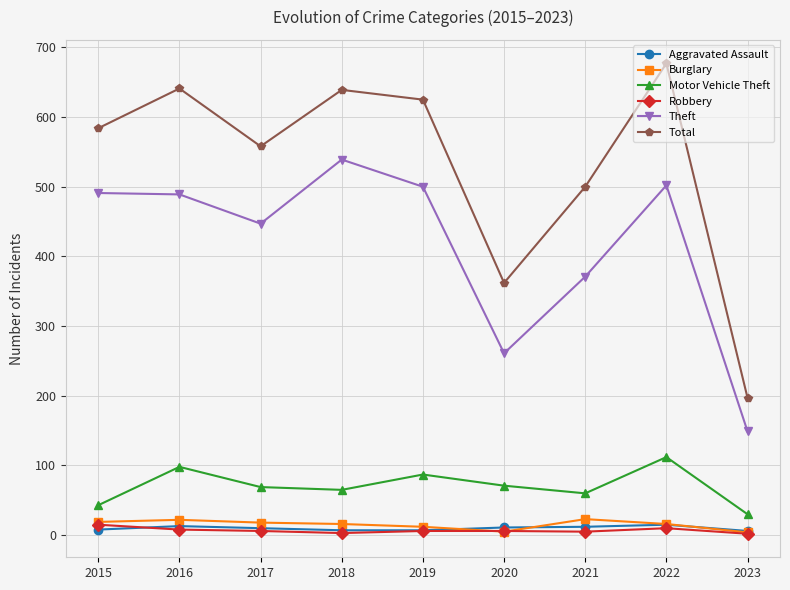

True or false: Motor Vehicle Theft has more than 0 points higher than both neighbors.

True